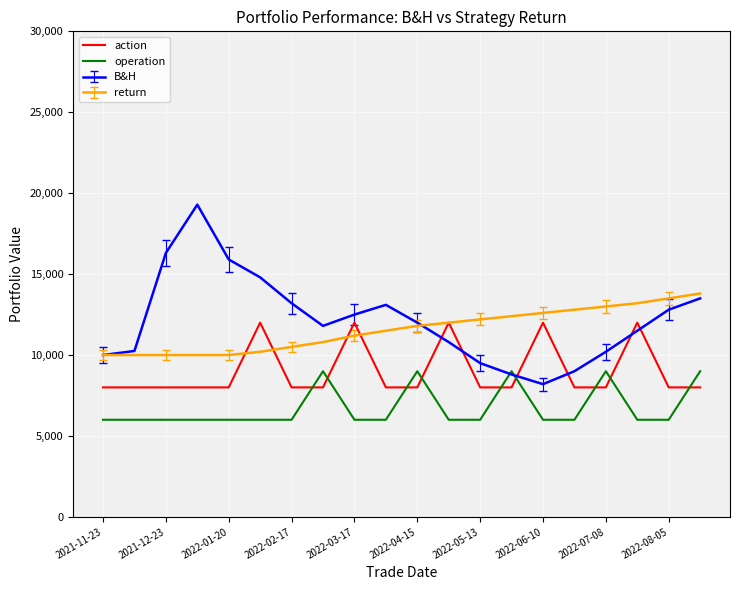

Which series has the largest range (max minus min)?

B&H